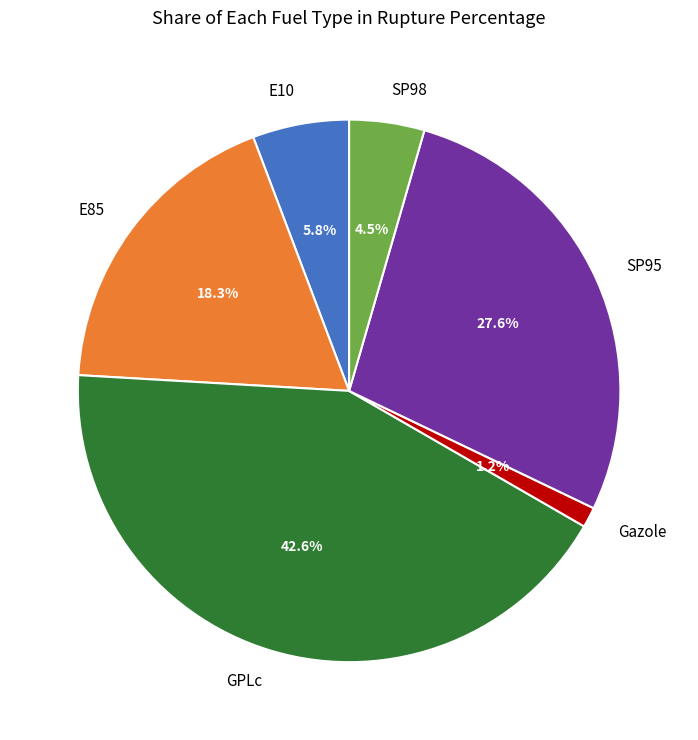

Approximately how many times larger is the value at SP98 compared to Gazole?

3.7